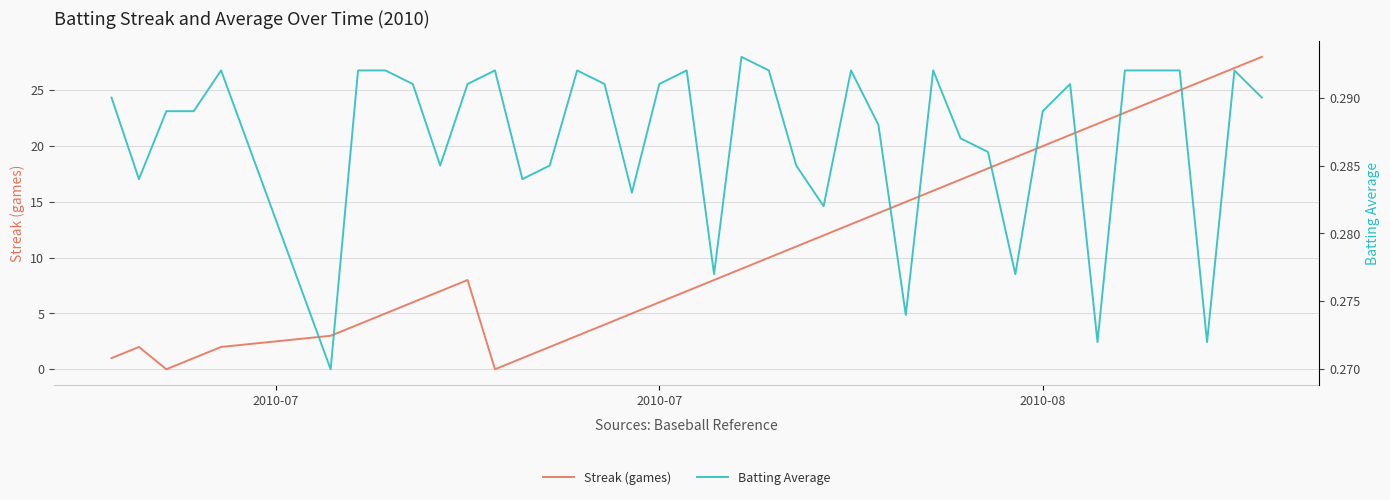

After their last crossing, which series has the higher values: Batting Average or Streak (games)?

Streak (games)